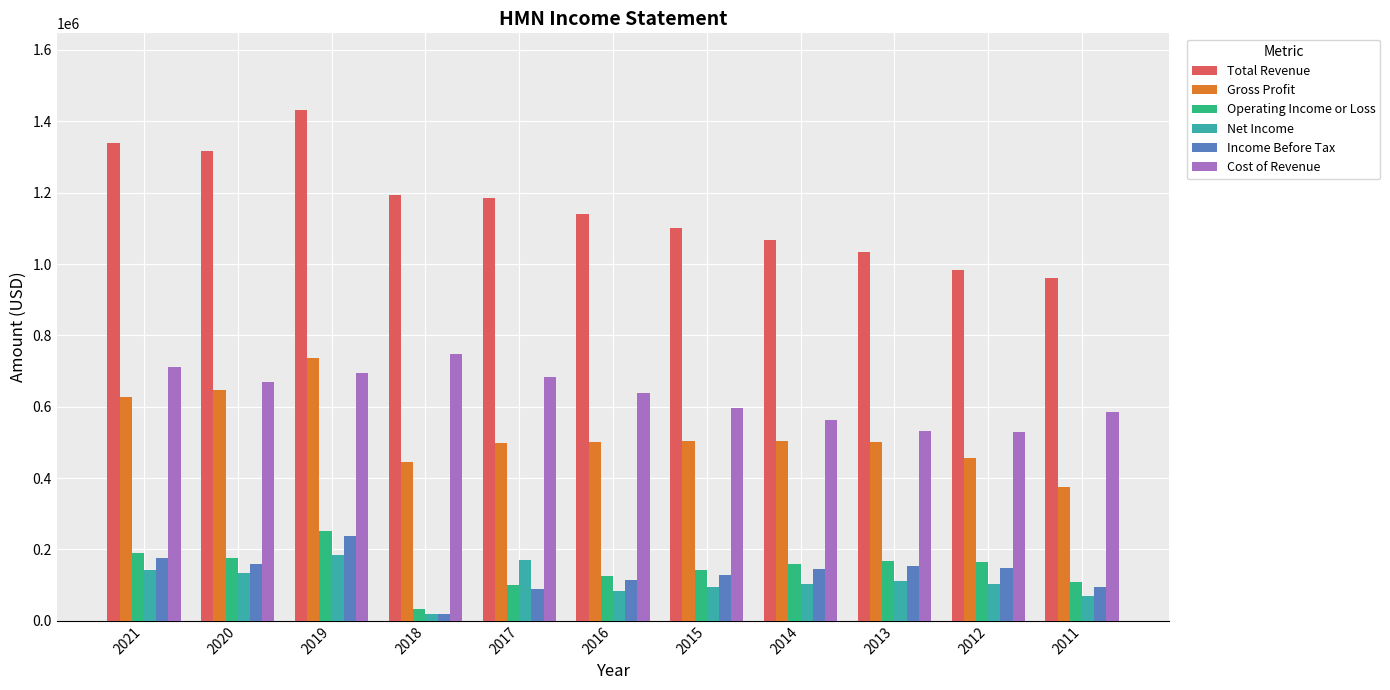

What is the greatest value displayed?

1431900